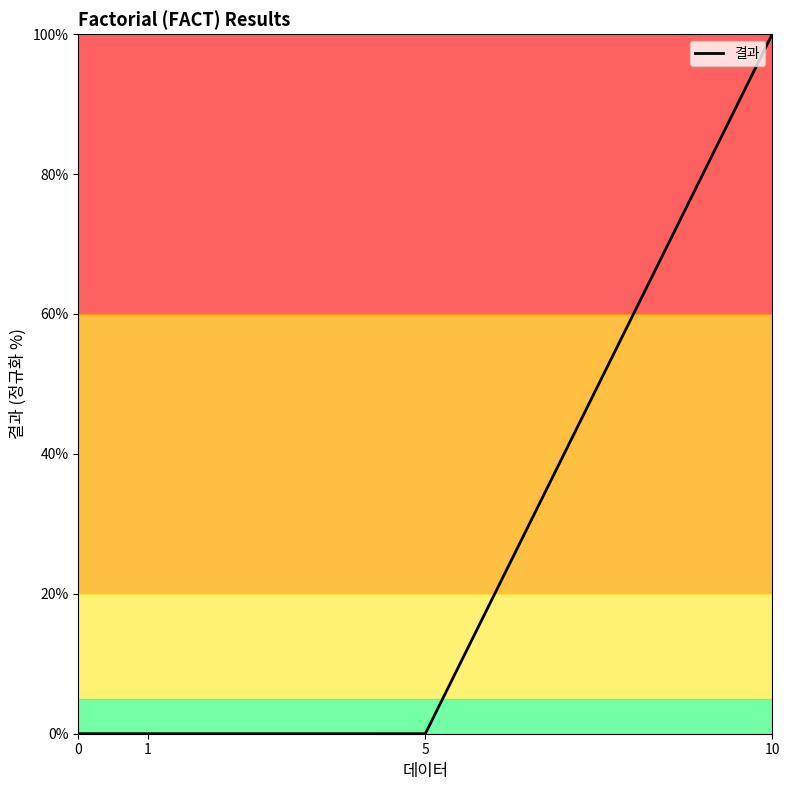

True or false: the data shows 100.0 at 10.

True